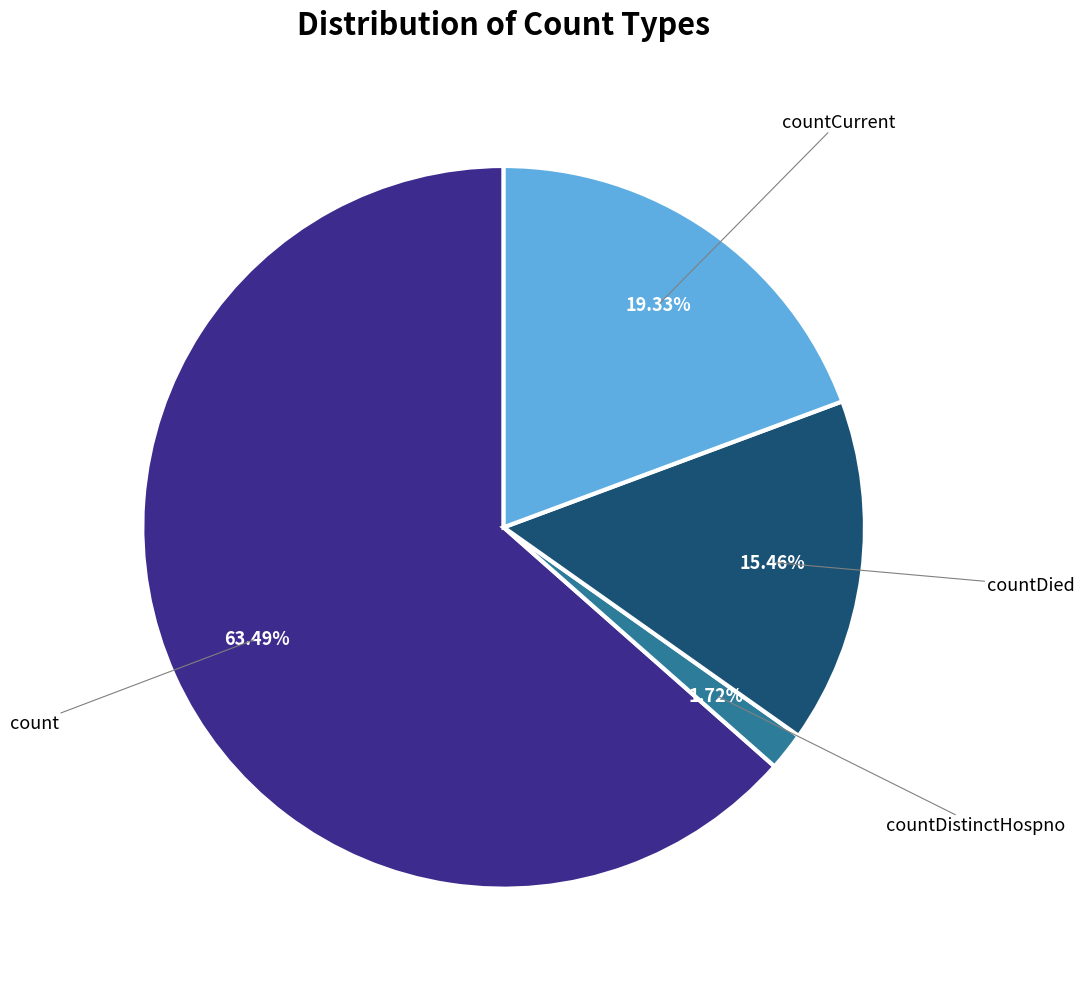

What is the majority slice?

count